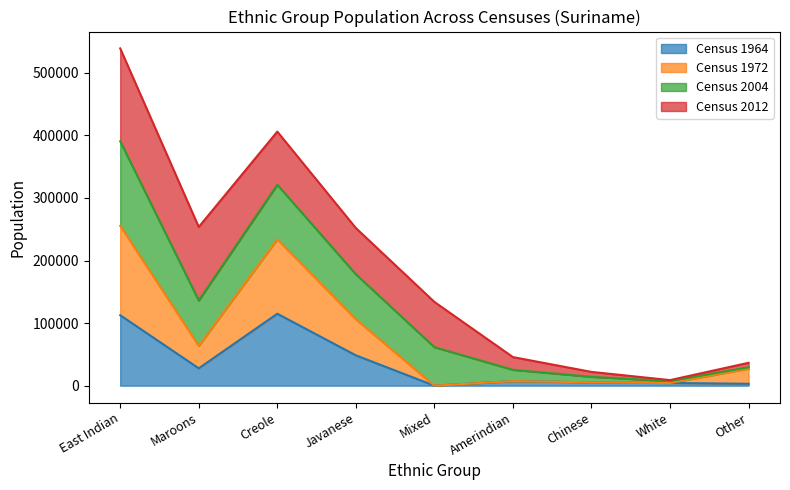

The Census 1964 series shows 153722 at East Indian. True or false?

False